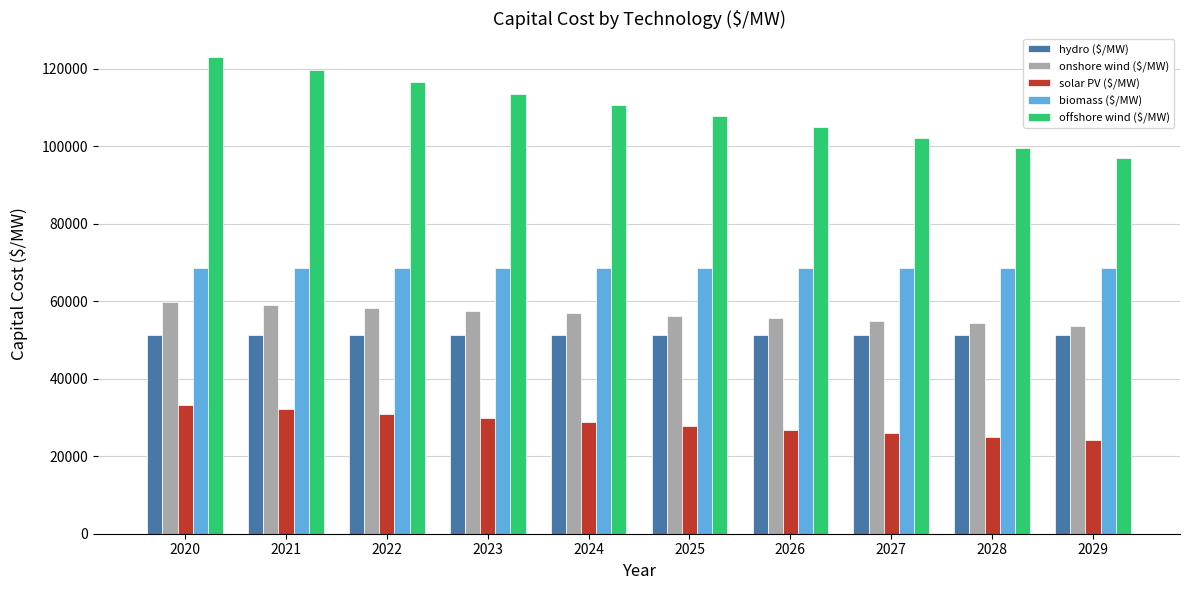

How many categories are shown in the chart?

10